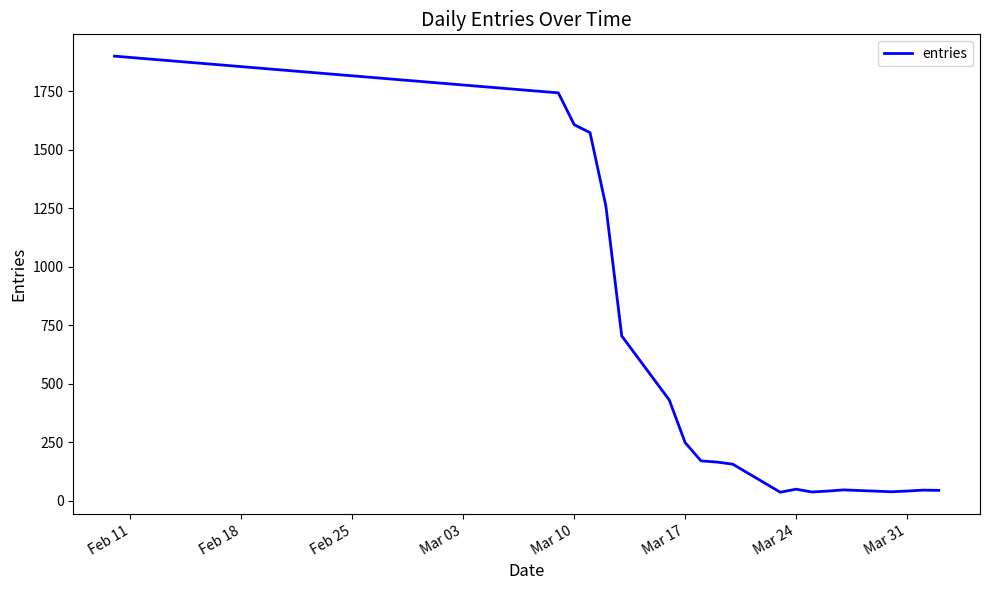

What is the maximum value shown in the chart?

1900